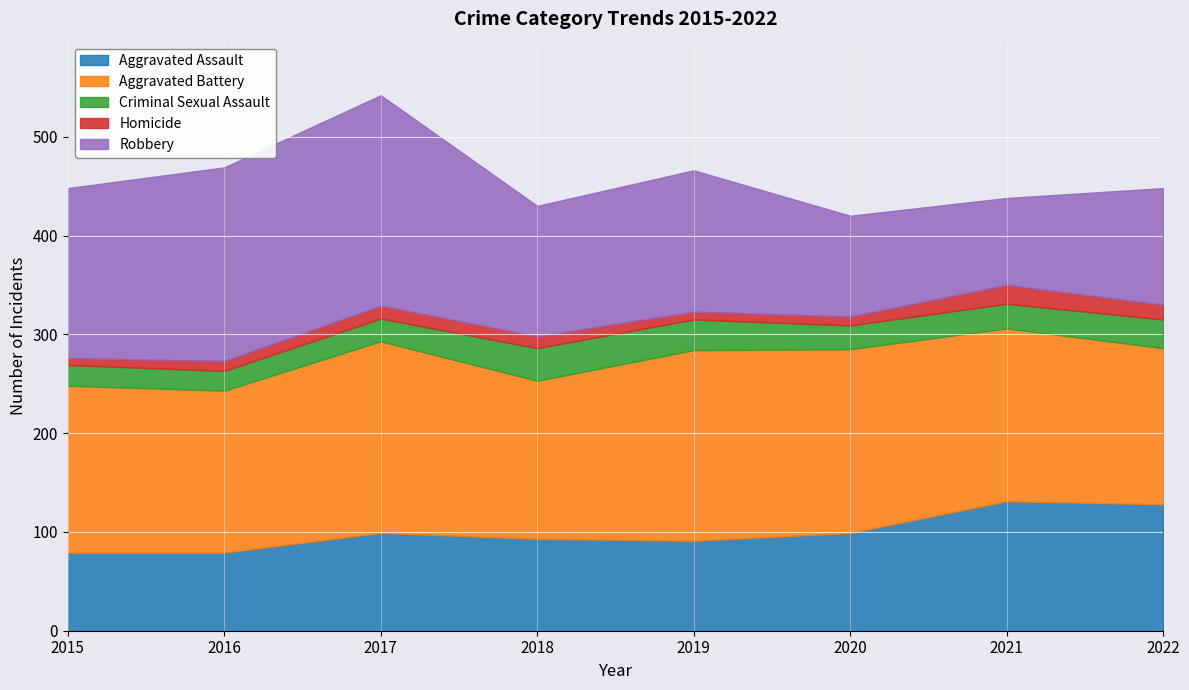

What is the value of the Aggravated Assault point at the 2nd from the left?

79